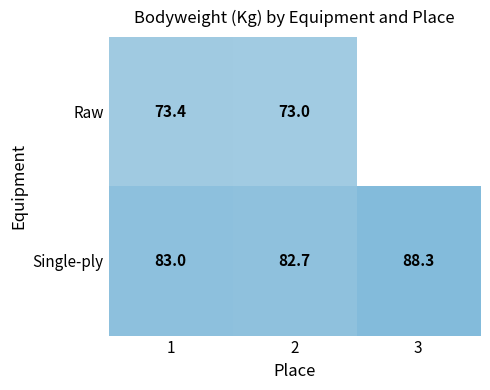

At 1, list the series in order from largest to smallest.

Single-ply, Raw